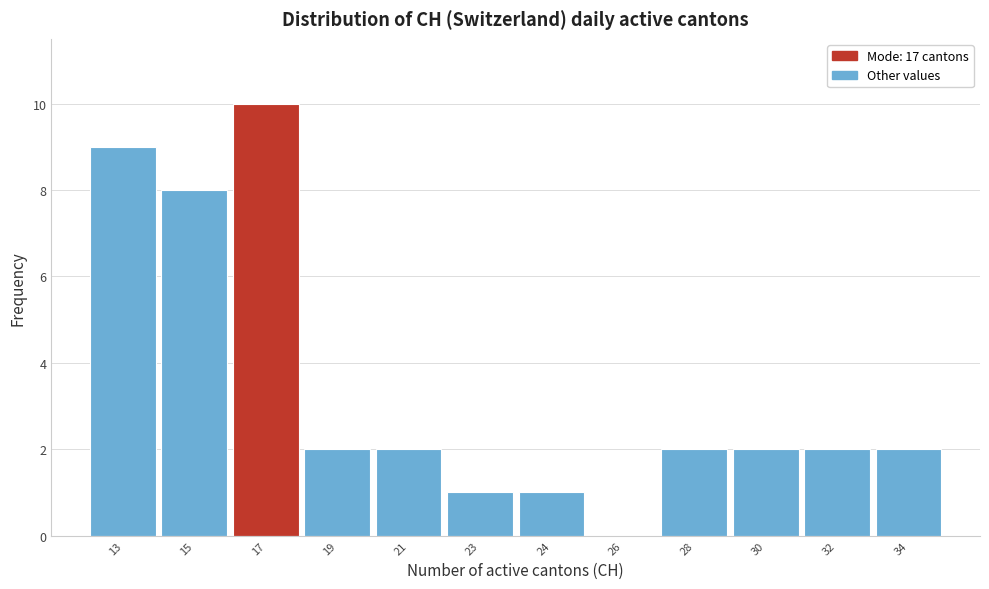

Reading left to right, transcribe all the data shown in this chart.

13=9	15=8	17=10	19=2	21=2	23=1	24=1	26=0	28=2	30=2	32=2	34=2